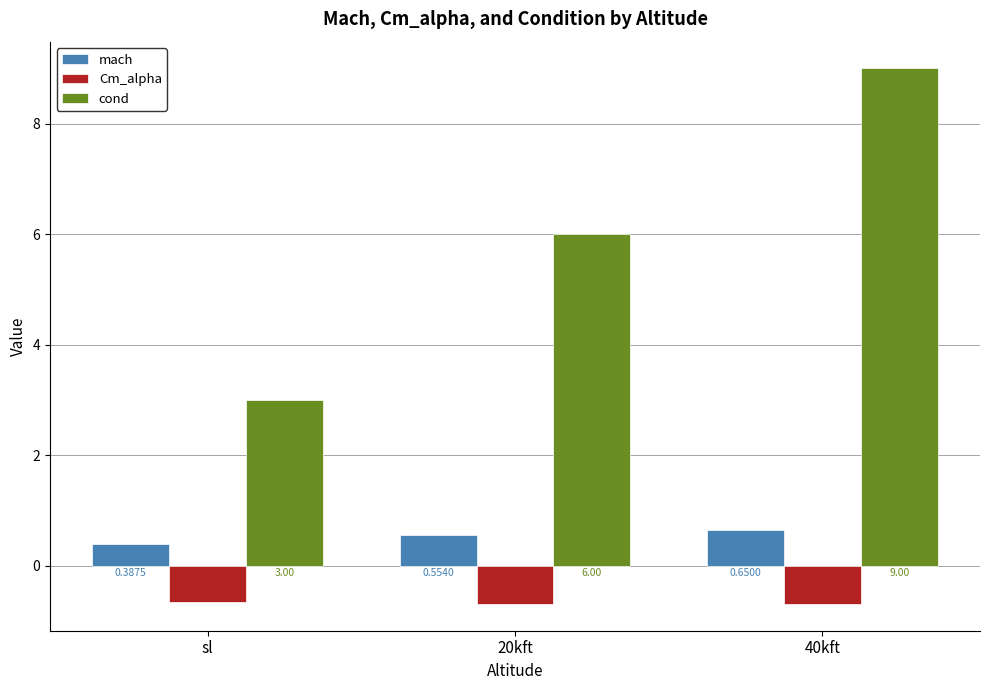

At which category is the sum across all series the highest?

40kft